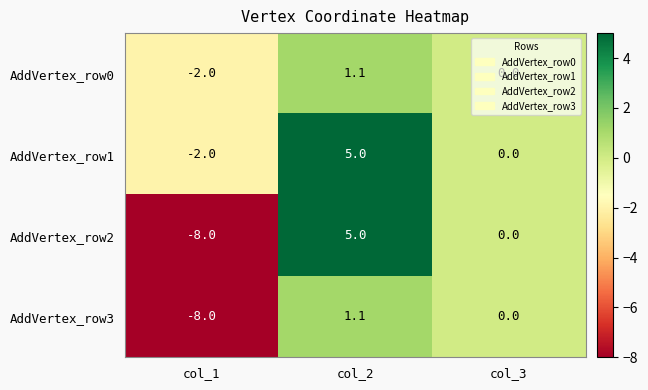

What is the difference between the highest and lowest values at col_1?

6.0